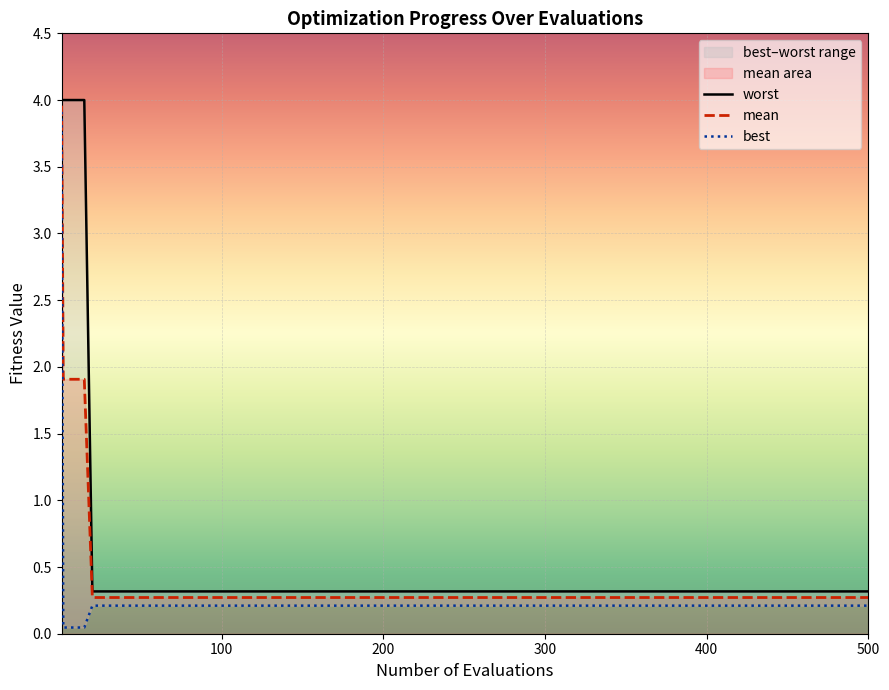

What is the sum of all mean values?

15.7